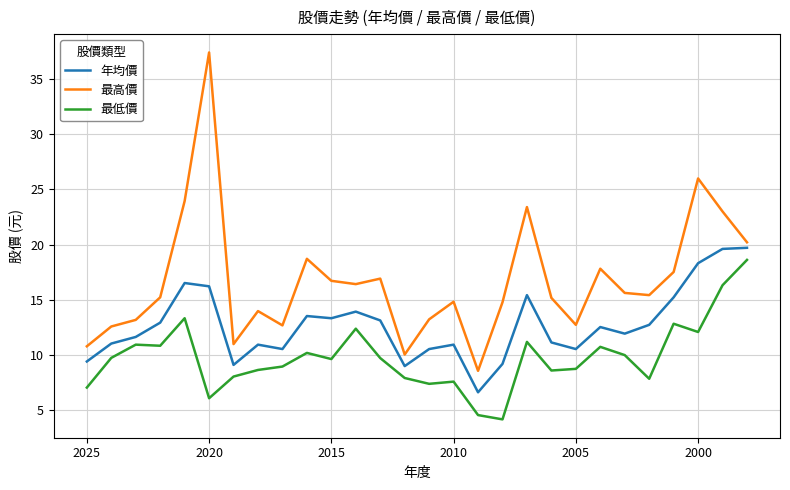

How many interior local peaks does the 最高價 series have?

8